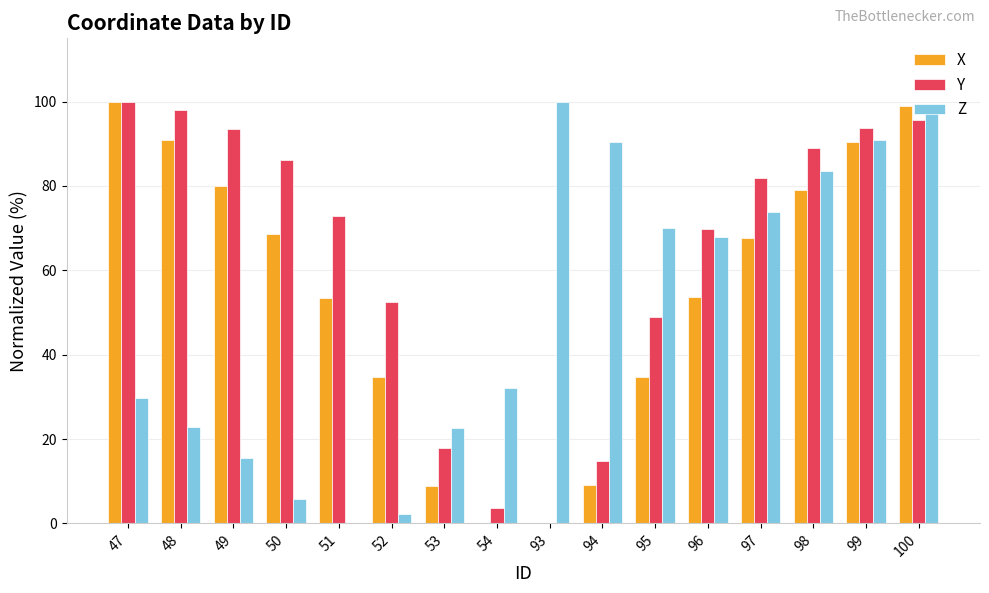

What is the average value of the Y series?

63.6